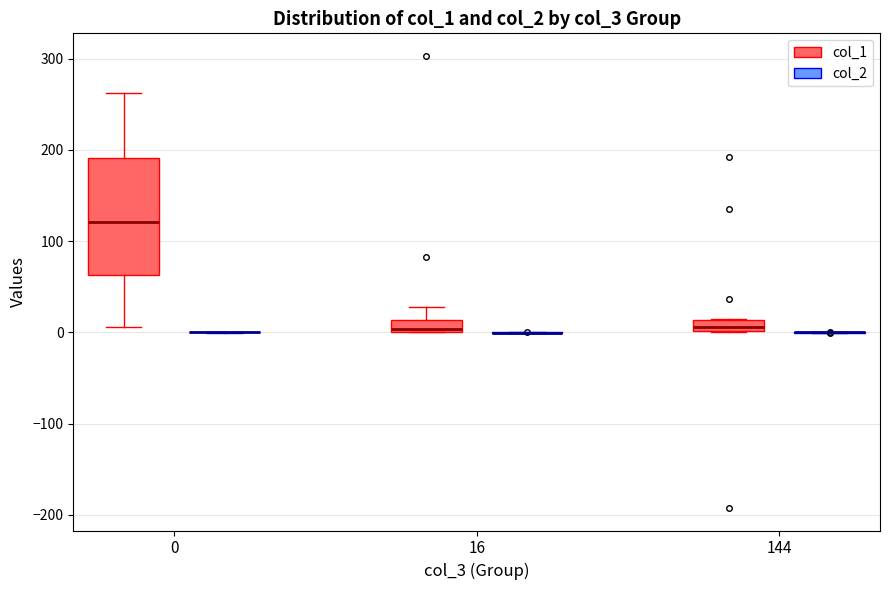

Comparing the boxes themselves (not the whiskers), which one is the tallest?

0 (col_1)